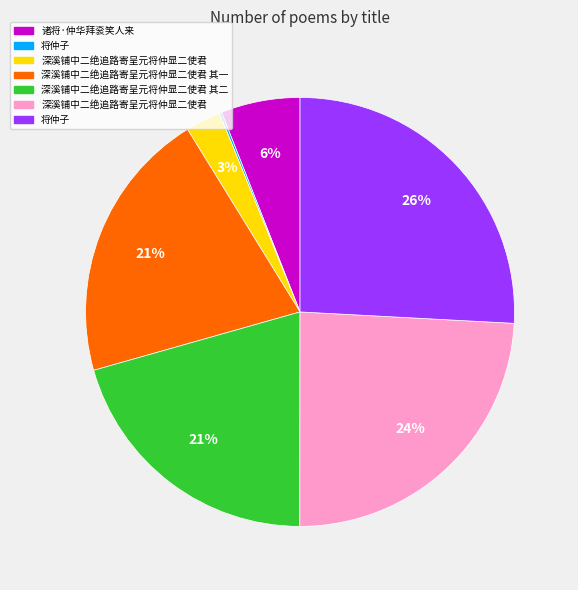

Is there any slice that represents more than half of the pie?

No